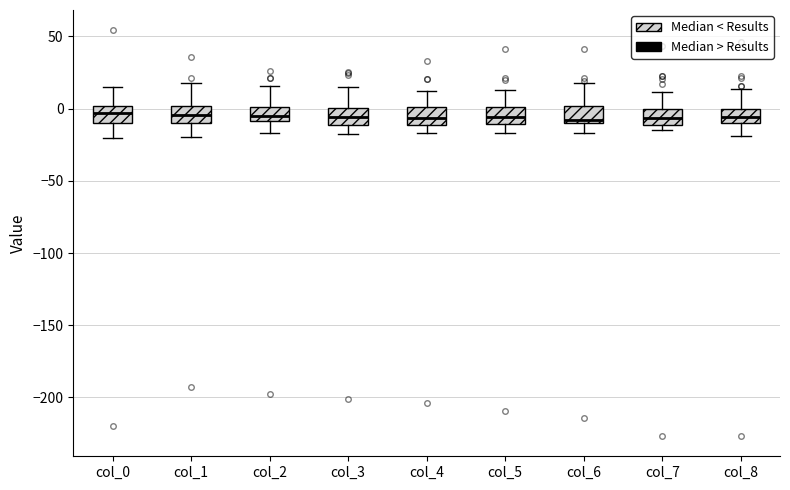

Reading left to right, transcribe this box plot: for each box, give where its median line is, the range the box spans, and where its two whiskers end, as read against the y-axis. The values are not printed on the chart, so give them approximately, as read against the axis.

col_0: median -5, box -10 to 0, whiskers -20 to 15
col_1: median -5, box -10 to 0, whiskers -20 to 20
col_2: median -5, box -10 to 0, whiskers -15 to 15
col_3: median -5, box -10 to 0, whiskers -15 to 15
col_4: median -5, box -10 to 0, whiskers -15 to 10
col_5: median -5, box -10 to 0, whiskers -15 to 15
col_6: median -10 (just above the box's lower edge), box -10 to 0, whiskers -15 to 15
col_7: median -5, box -10 to 0, whiskers -15 to 10
col_8: median -5, box -10 to 0, whiskers -20 to 15